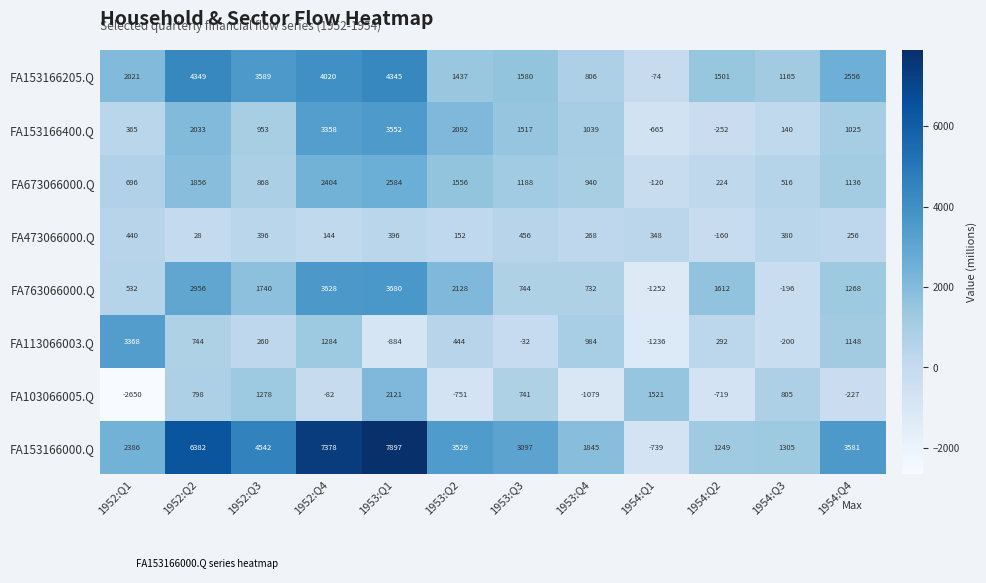

What is the maximum value for FA153166205.Q?

4349